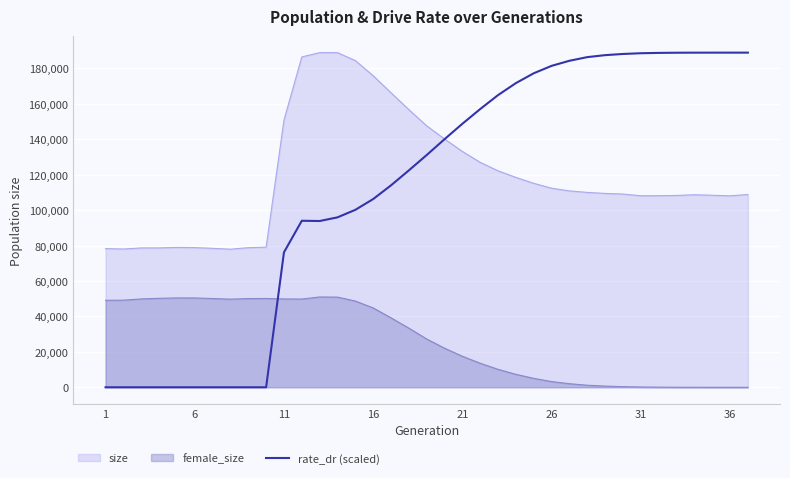

True or false: rate_dr (scaled) and female_size intersect in this chart.

True